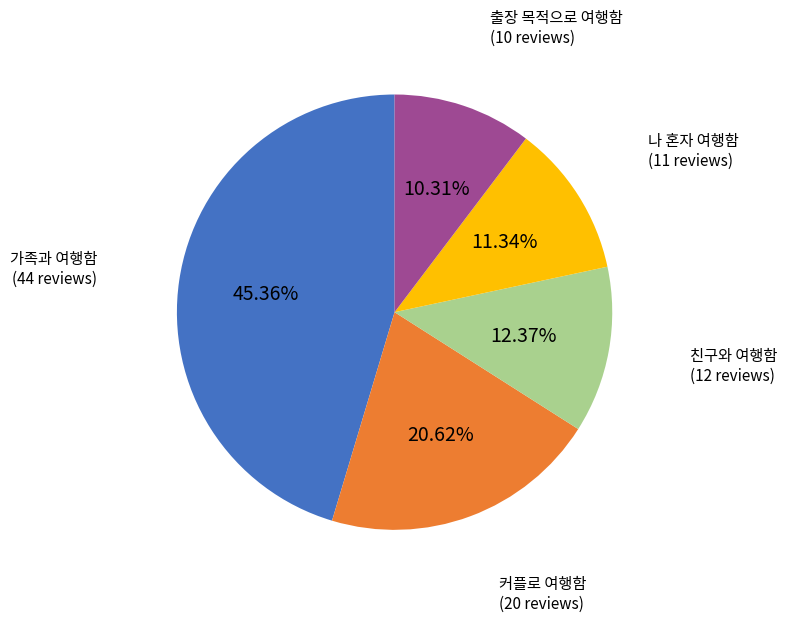

What percentage do 나 혼자 여행함 and 친구와 여행함 together represent?

23.7%